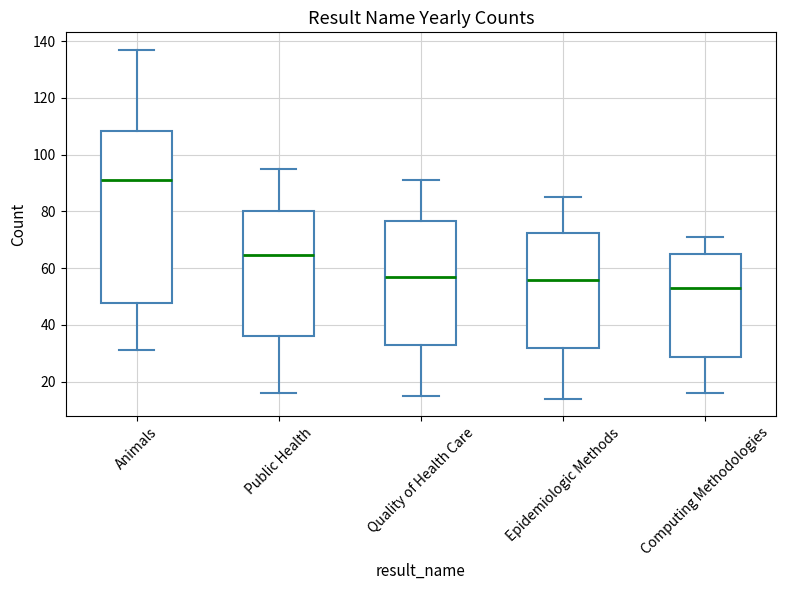

Reading left to right, read every box against the y-axis: the position of its median line, the range the box covers, and the ends of its whiskers. The values are not printed on the chart, so give them approximately, as read against the axis.

Animals: median 92, box 48 to 108, whiskers 32 to 138
Public Health: median 64, box 36 to 80, whiskers 16 to 96
Quality of Health Care: median 58, box 34 to 76, whiskers 16 to 92
Epidemiologic Methods: median 56, box 32 to 72, whiskers 14 to 86
Computing Methodologies: median 54, box 28 to 66, whiskers 16 to 72